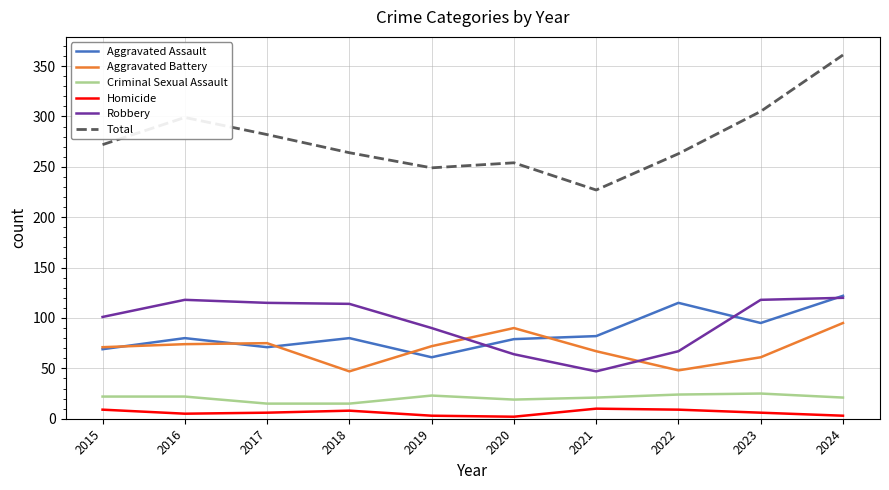

How many lines are shown in the chart?

6